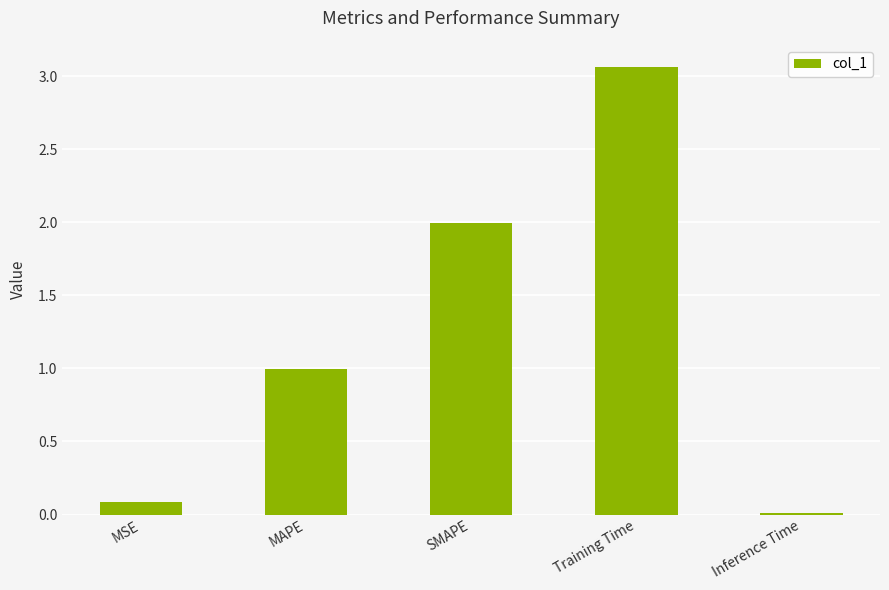

Which label corresponds to the largest value in the chart?

Training Time